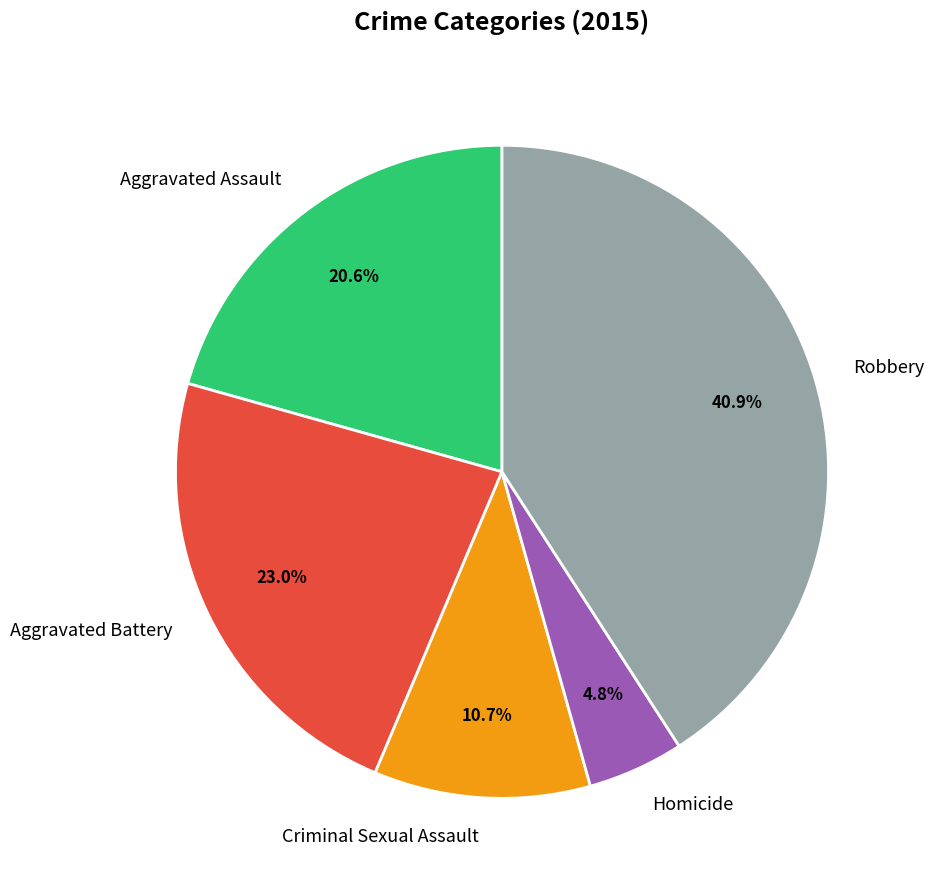

What percentage is the Homicide slice, to the nearest percent?

5%